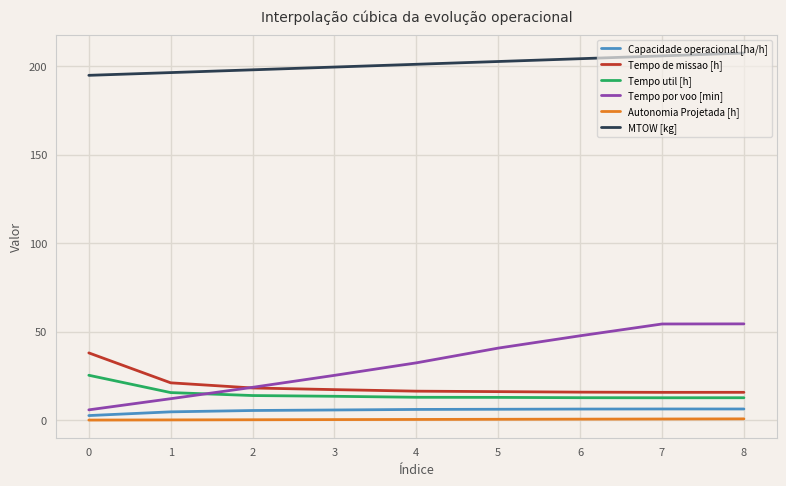

What is the difference between the highest and lowest values at 4?

200.6